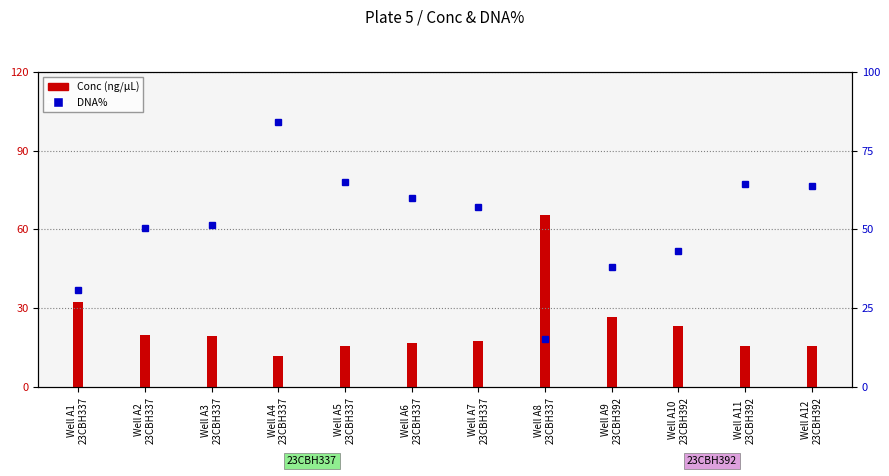

What position from the right is Well A8
23CBH337?

5